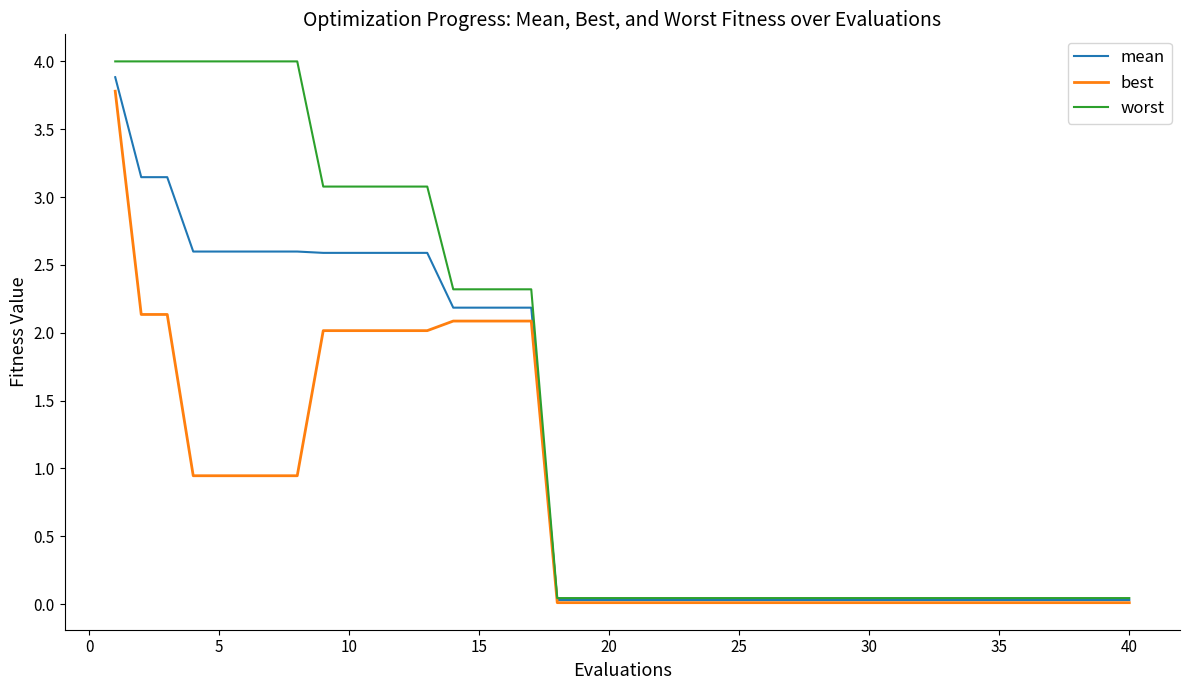

What is the sum of all best values?

31.5